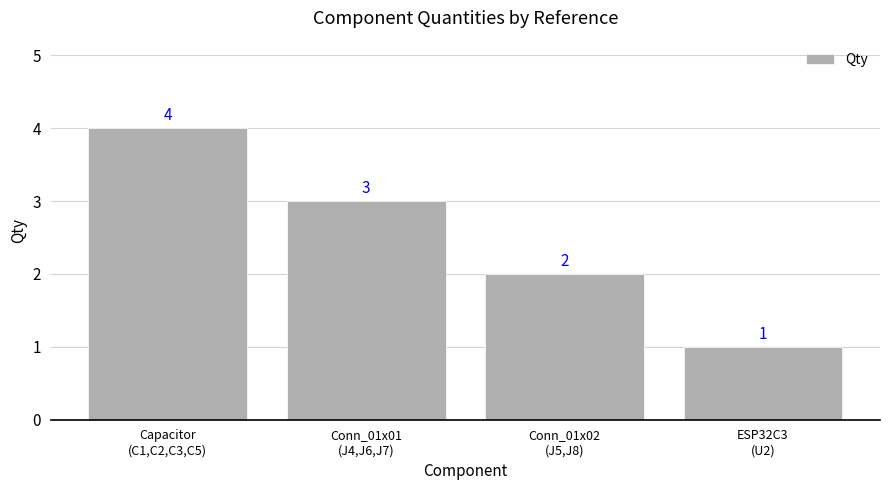

True or false: the data shows 6 at Capacitor
(C1,C2,C3,C5).

False